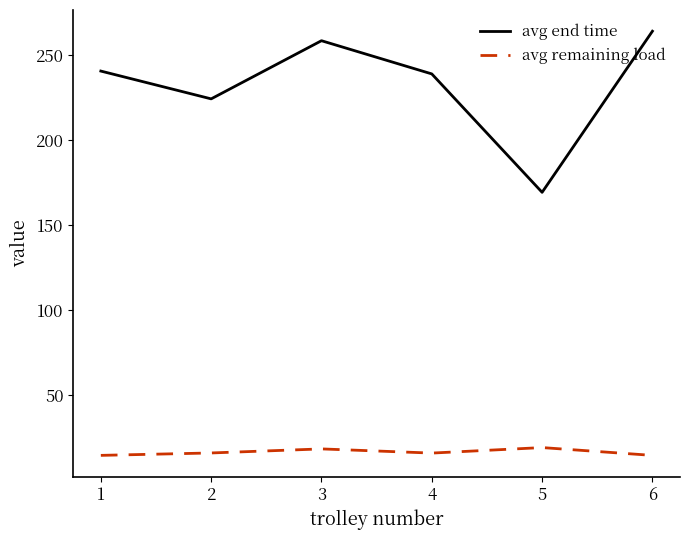

Where is the first local minimum for avg end time?

2